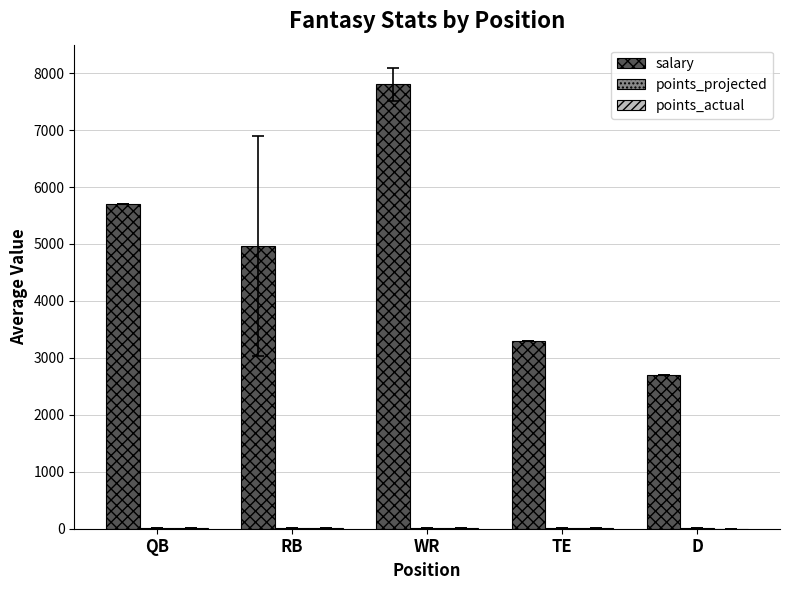

What is the sum of all salary values?

24466.7